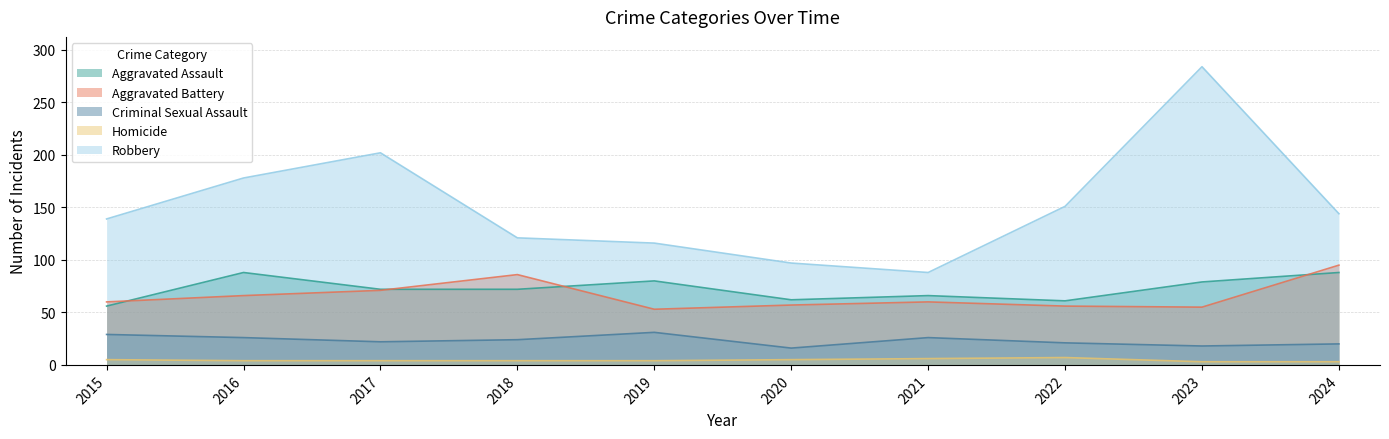

What is the sum of all Criminal Sexual Assault values?

233